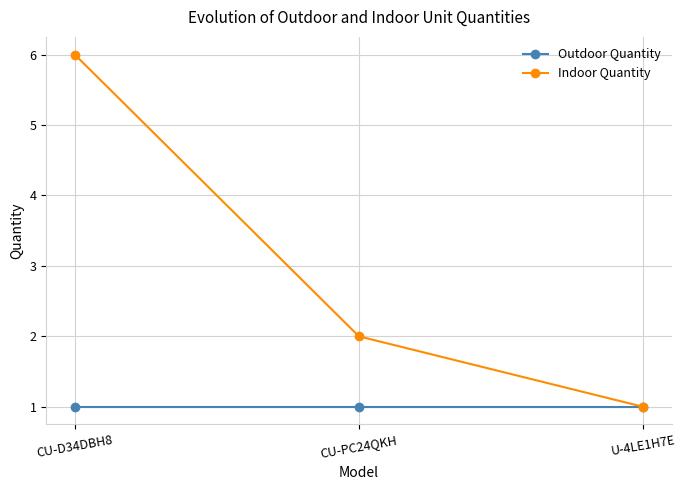

What is the total value across all series at CU-D34DBH8?

7